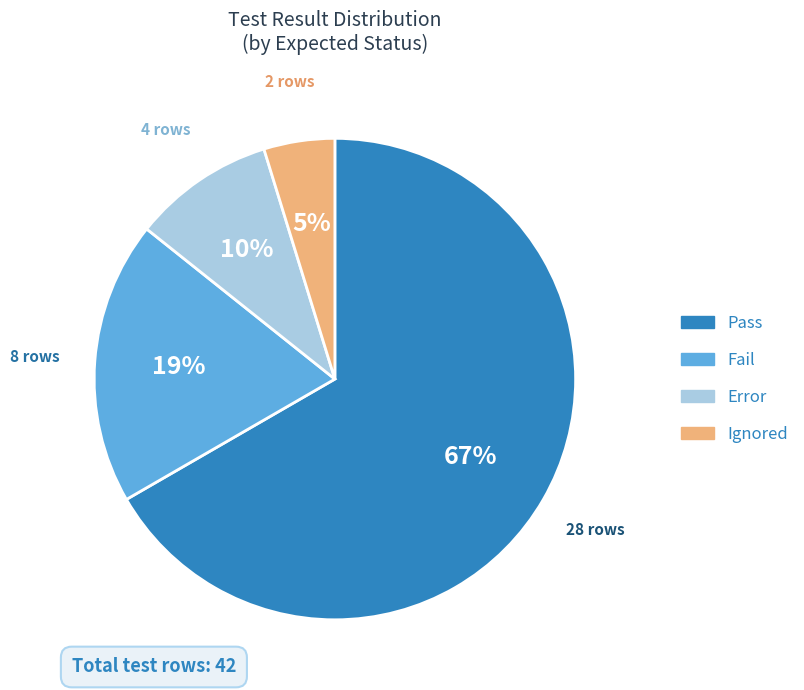

What percentage is the Fail slice, to the nearest percent?

19%